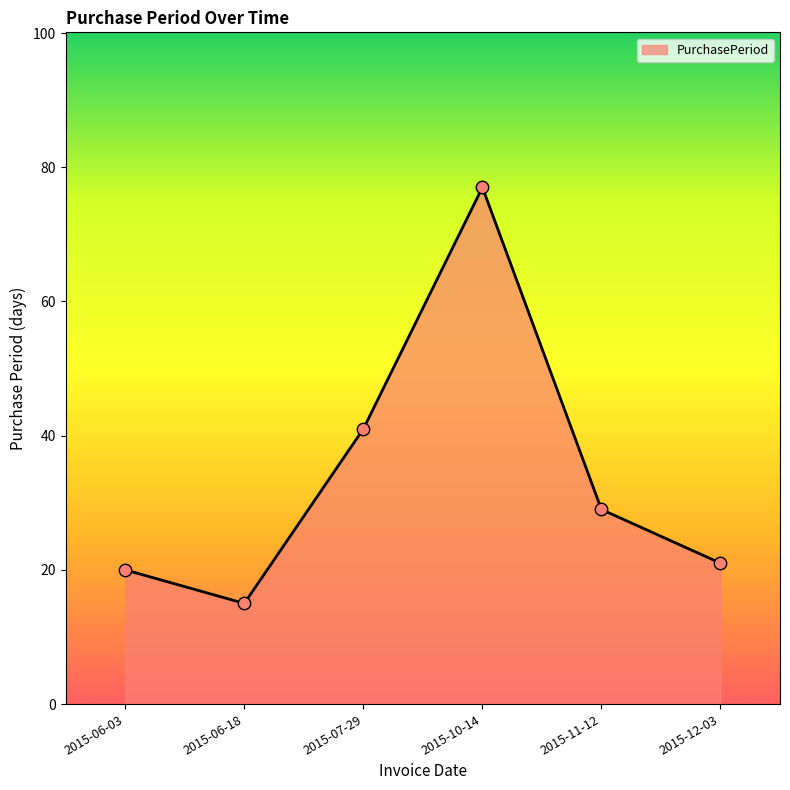

What is the change in value from 2015-07-29 to 2015-10-14?

+36